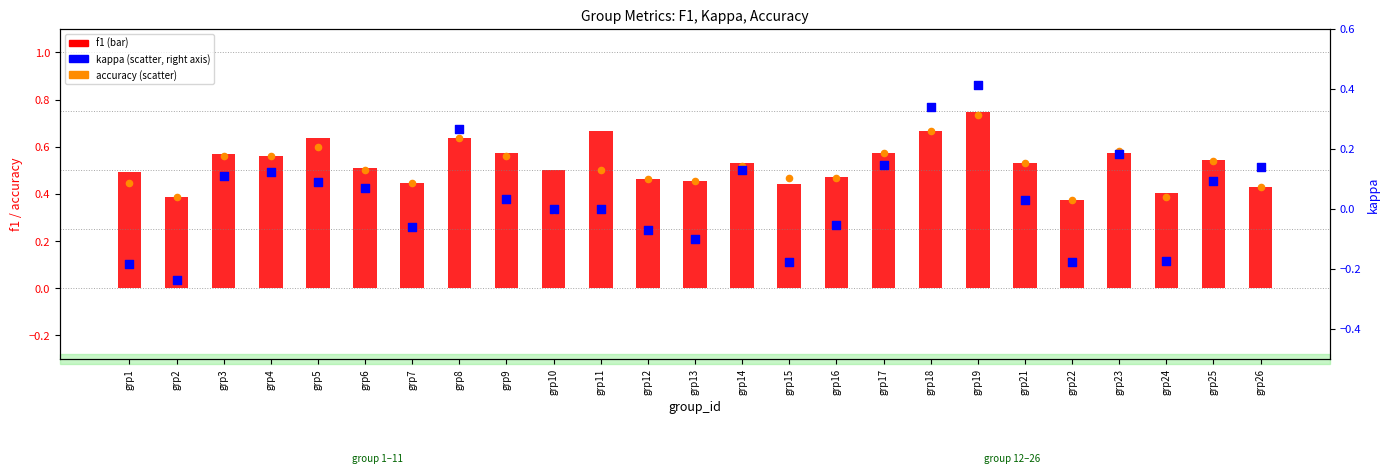

Which series has the largest Y range (max minus min)?

kappa